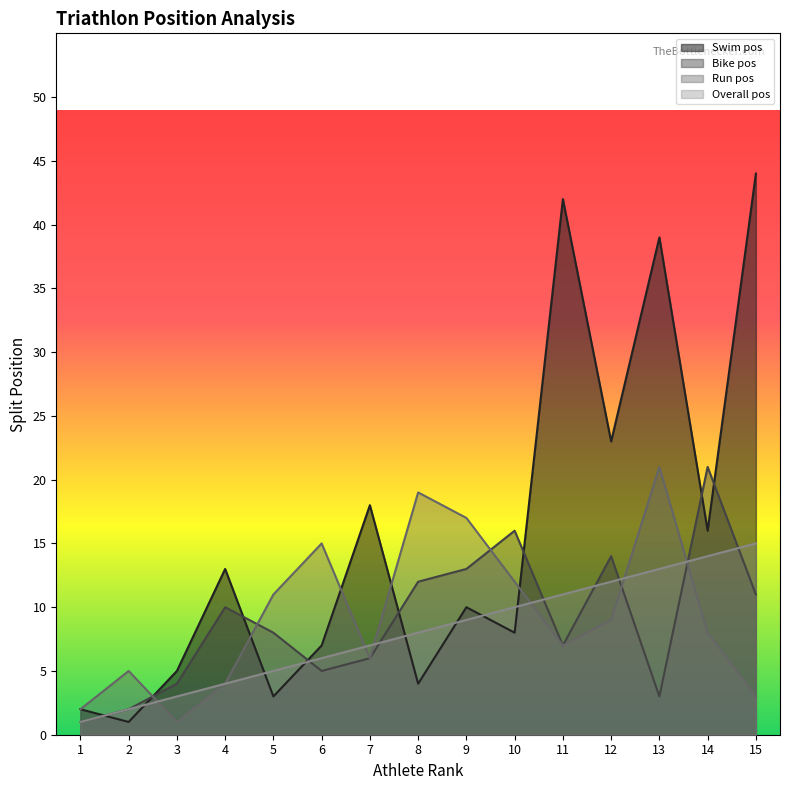

How many lines are shown in the chart?

4